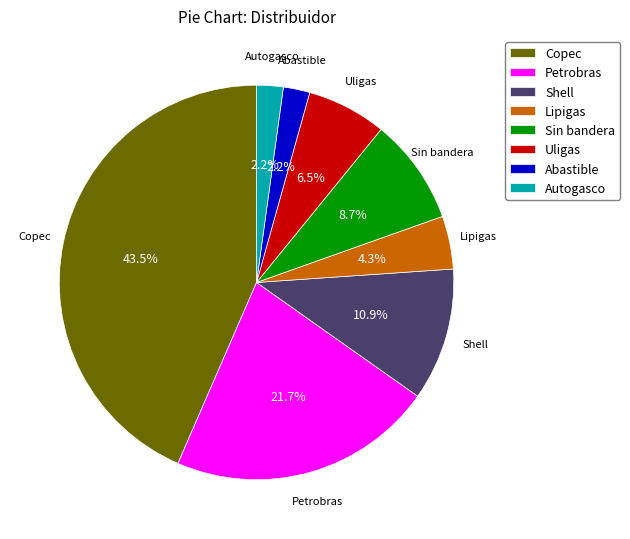

Does any single category account for the majority?

No